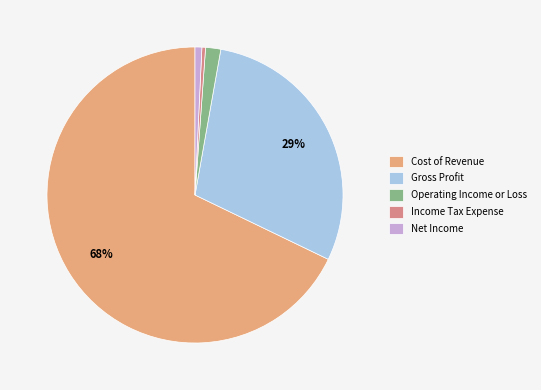

Count the number of slices in the pie.

5